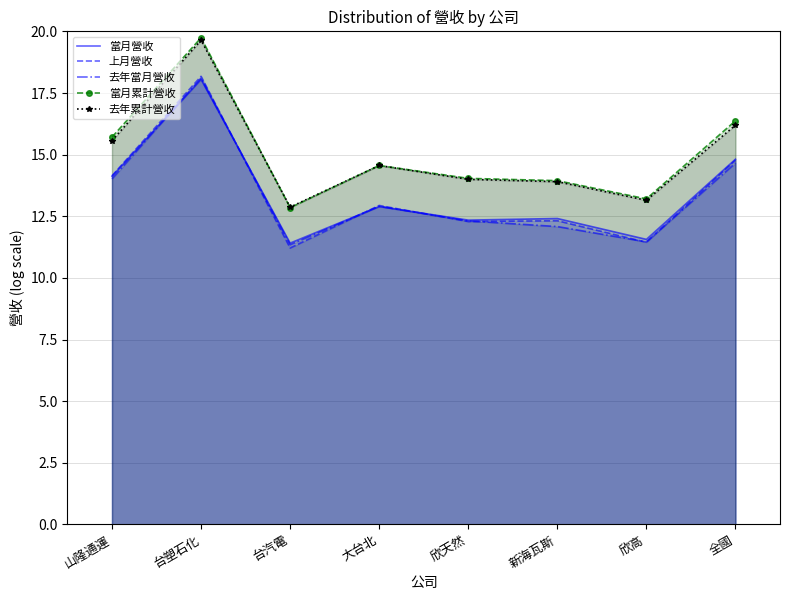

How many interior local peaks does the 當月營收 series have?

3